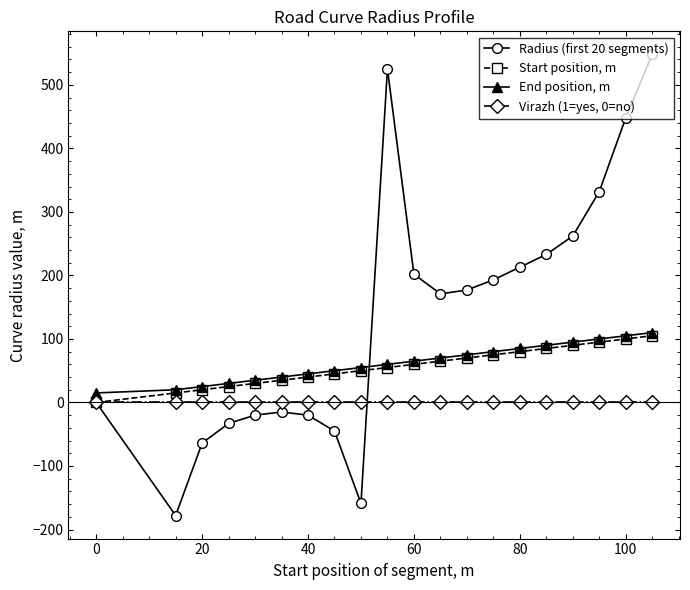

After their last crossing, which series has the higher values: Radius (first 20 segments) or End position, m?

Radius (first 20 segments)